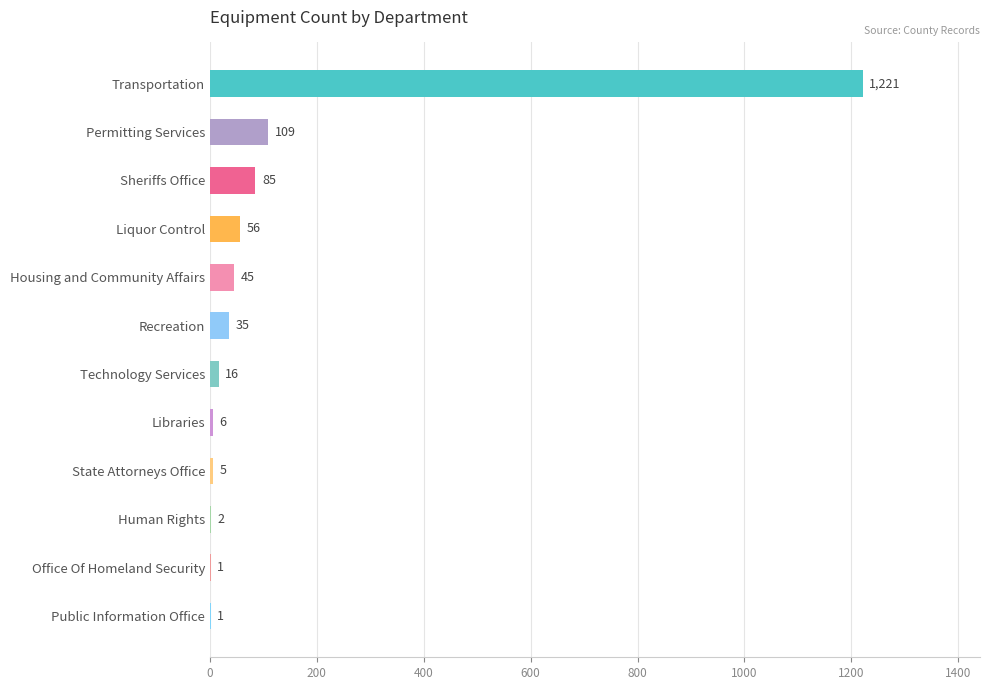

Which category has the highest value across all series?

Transportation